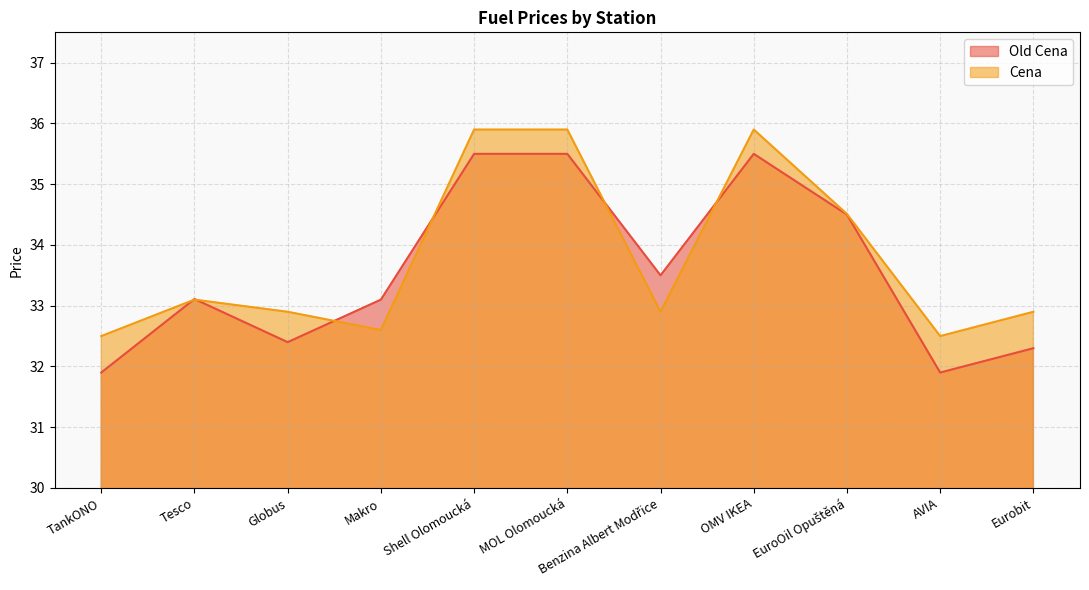

What is the label of the 5th point from the right?

Benzina Albert Modřice